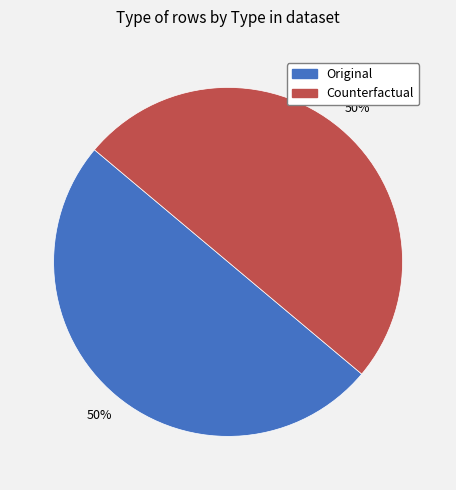

To the nearest percent, what is the combined percentage of Counterfactual and Original?

100%